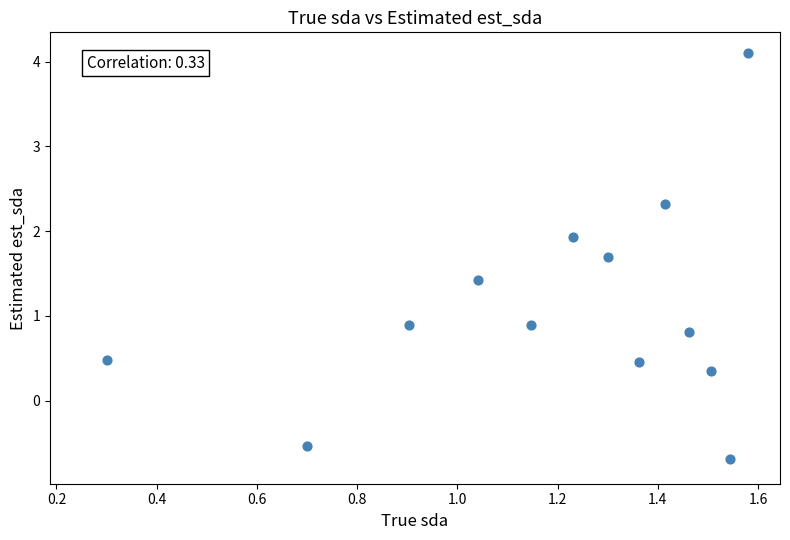

What is the range of Y values (max minus min)?

4.8